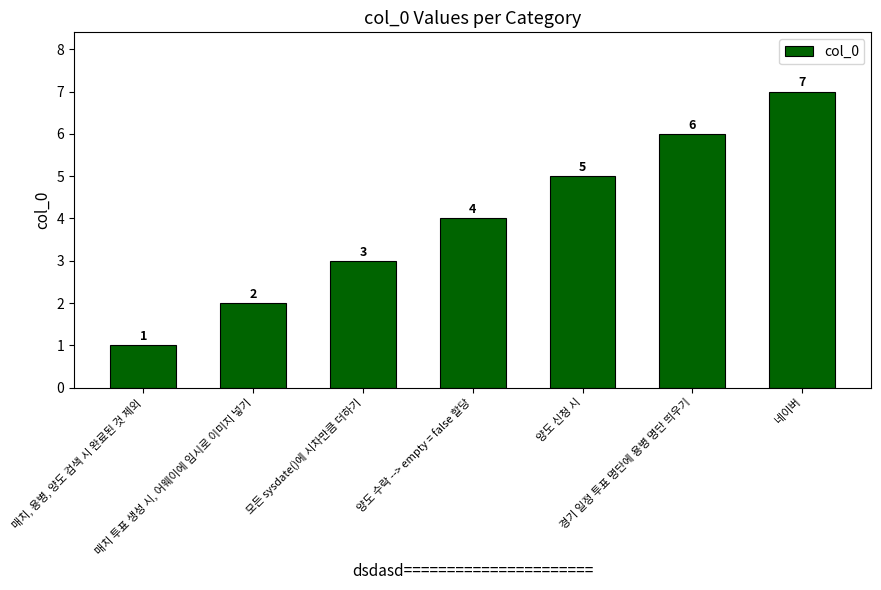

Rank the categories by value from highest to lowest.

네이버, 경기 일정 투표 명단에 용병 명단 띄우기, 양도 신청 시, 양도 수락 --> empty = false 할당, 모든 sysdate()에 시차만큼 더하기, 매치 투표 생성 시, 어웨이에 임시로 이미지 넣기, 매치, 용병, 양도 검색 시 완료된 것 제외